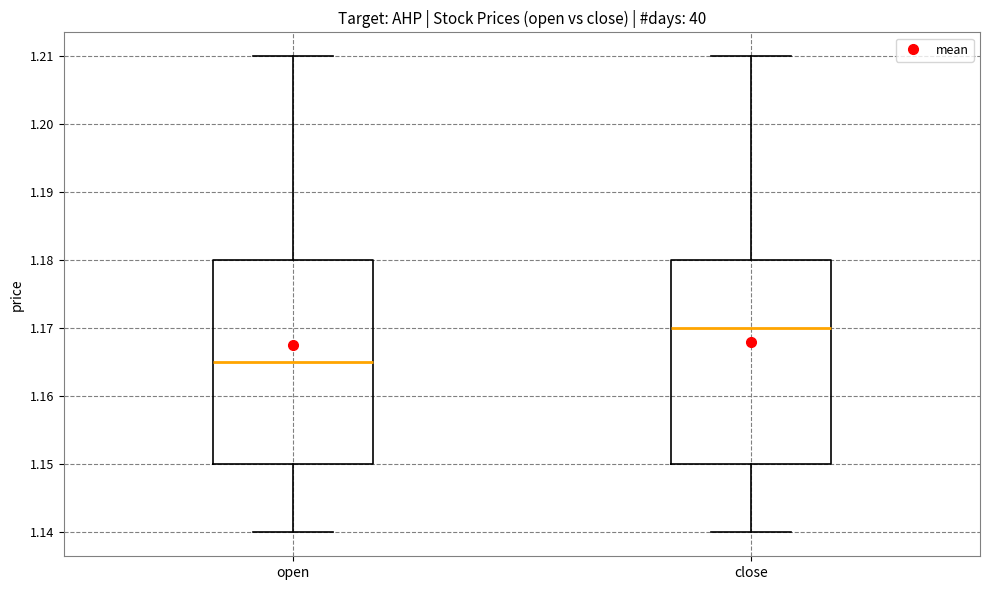

Reading left to right, read every box against the y-axis: the position of its median line, the range the box covers, and the ends of its whiskers. The values are not printed on the chart, so give them approximately, as read against the axis.

open: median 1.165, box 1.150 to 1.180, whiskers 1.140 to 1.210
close: median 1.170, box 1.150 to 1.180, whiskers 1.140 to 1.210